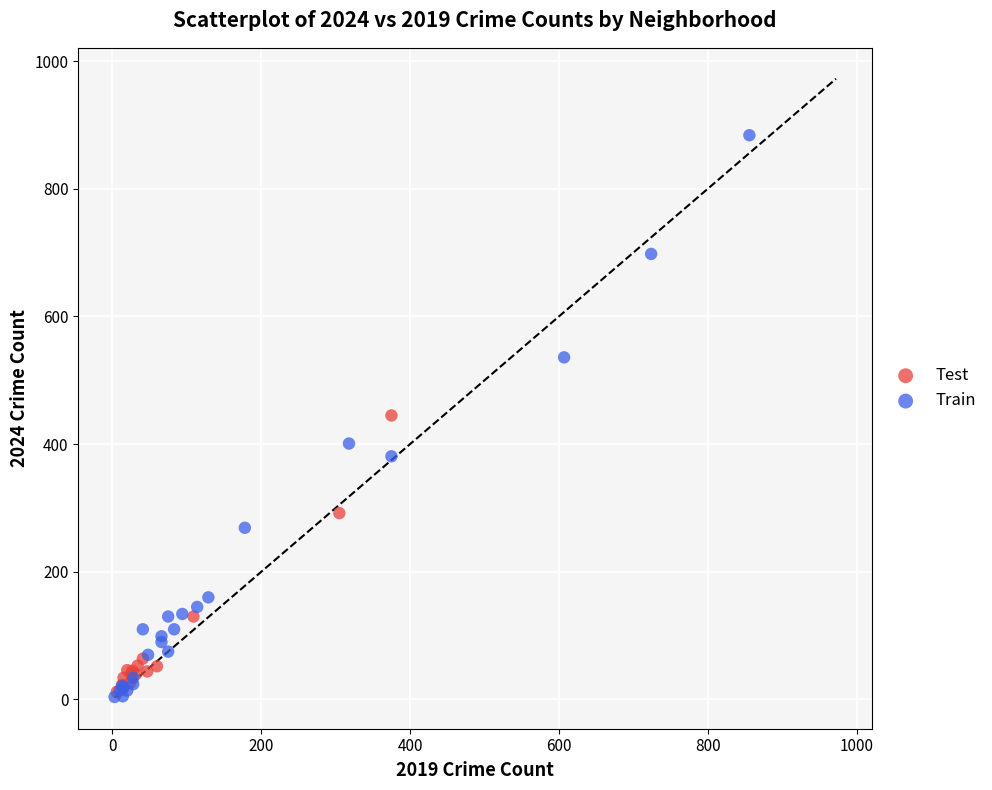

Which series has the largest Y range (max minus min)?

Train